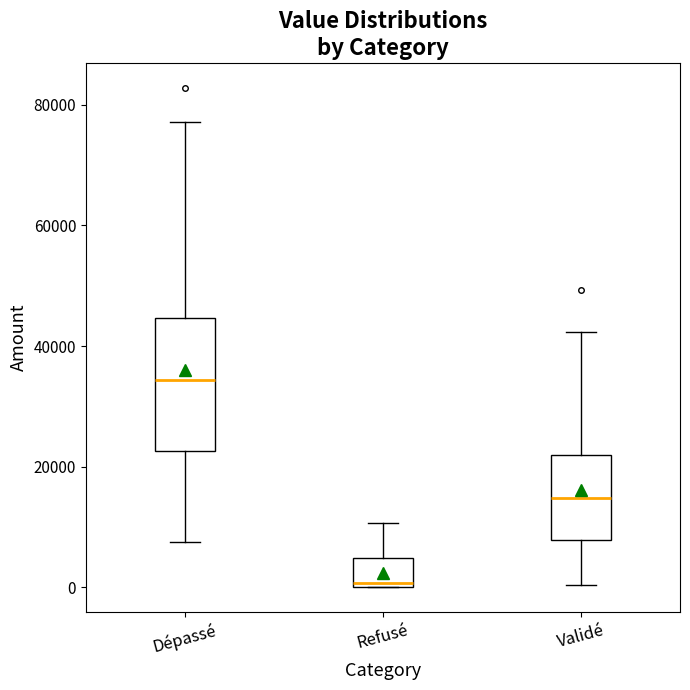

Reading left to right, transcribe this box plot: for each box, give where its median line is, the range the box spans, and where its two whiskers end, as read against the y-axis. The values are not printed on the chart, so give them approximately, as read against the axis.

Dépassé: median 34000, box 22000 to 44000, whiskers 8000 to 78000
Refusé: median 0 (just above the box's lower edge), box 0 to 4000, whiskers 0 to 10000
Validé: median 14000, box 8000 to 22000, whiskers 0 to 42000